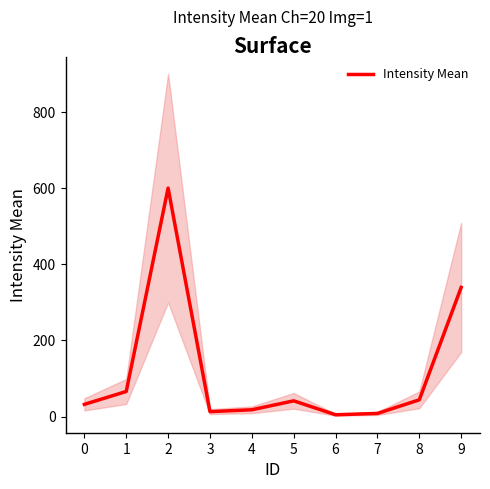

Reading right to left, transcribe all the data shown in this chart.

339.3	43.9	8.1	4.6	41.2	17.7	12.8	600.4	65.8	32.0